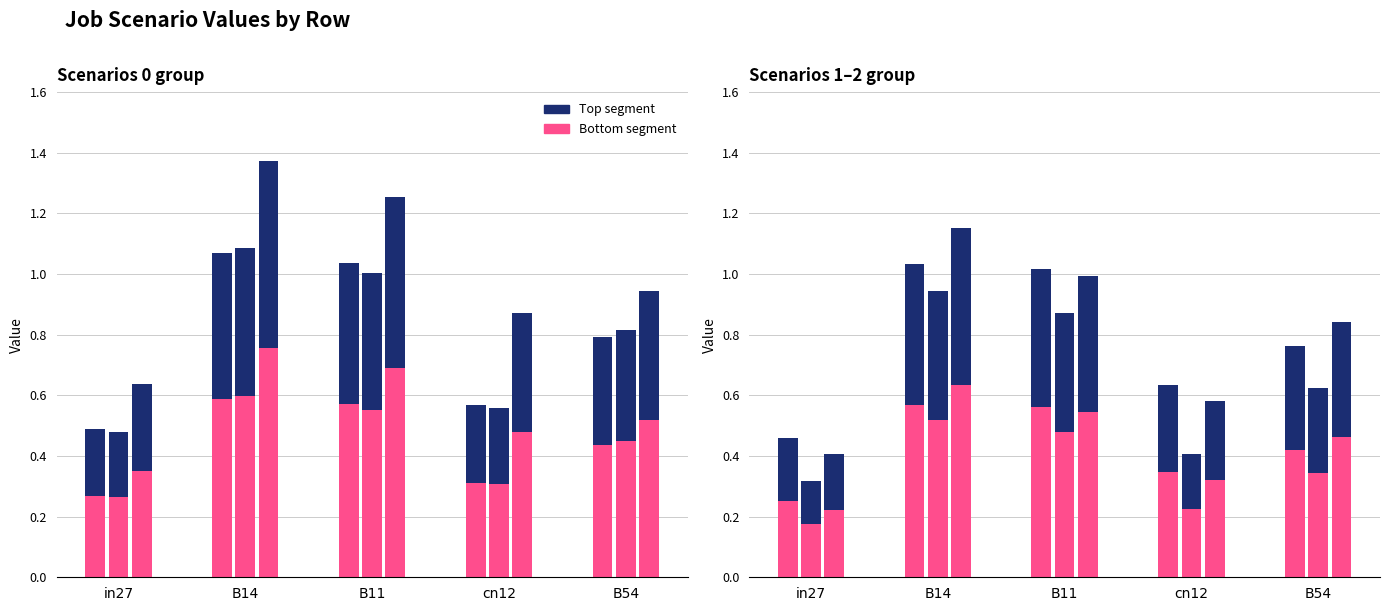

List the labels in order of Top segment value, smallest first.

in27, cn12, B54, B11, B14